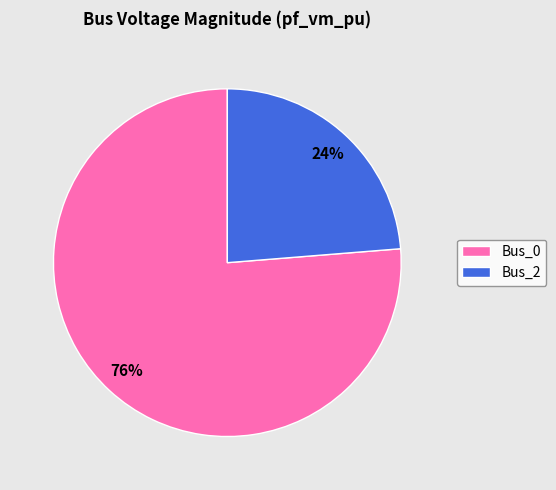

To the nearest percent, what is the combined percentage of Bus_0 and Bus_2?

100%